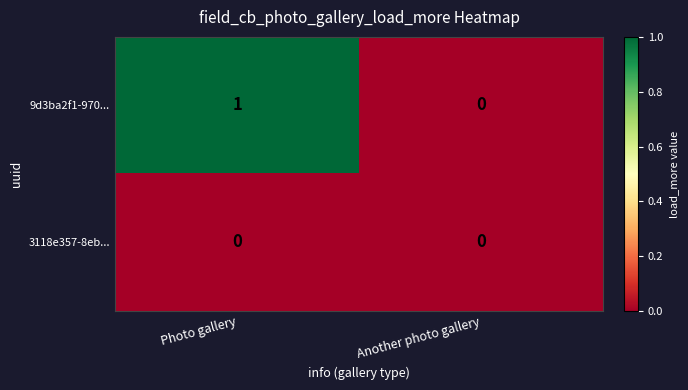

Reading right to left, extract all data points from this chart.

9d3ba2f1-970...: 0	1
3118e357-8eb...: 0	0